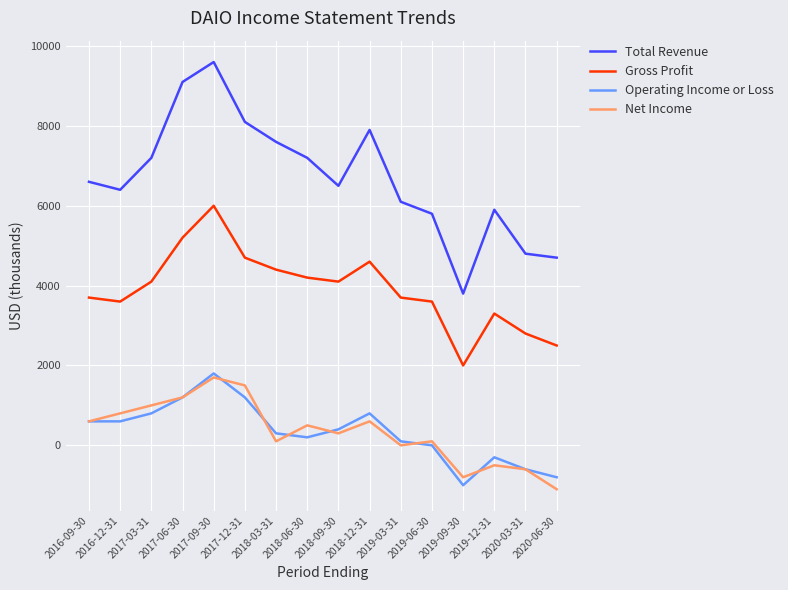

True or false: Net Income and Gross Profit cross at least once.

False